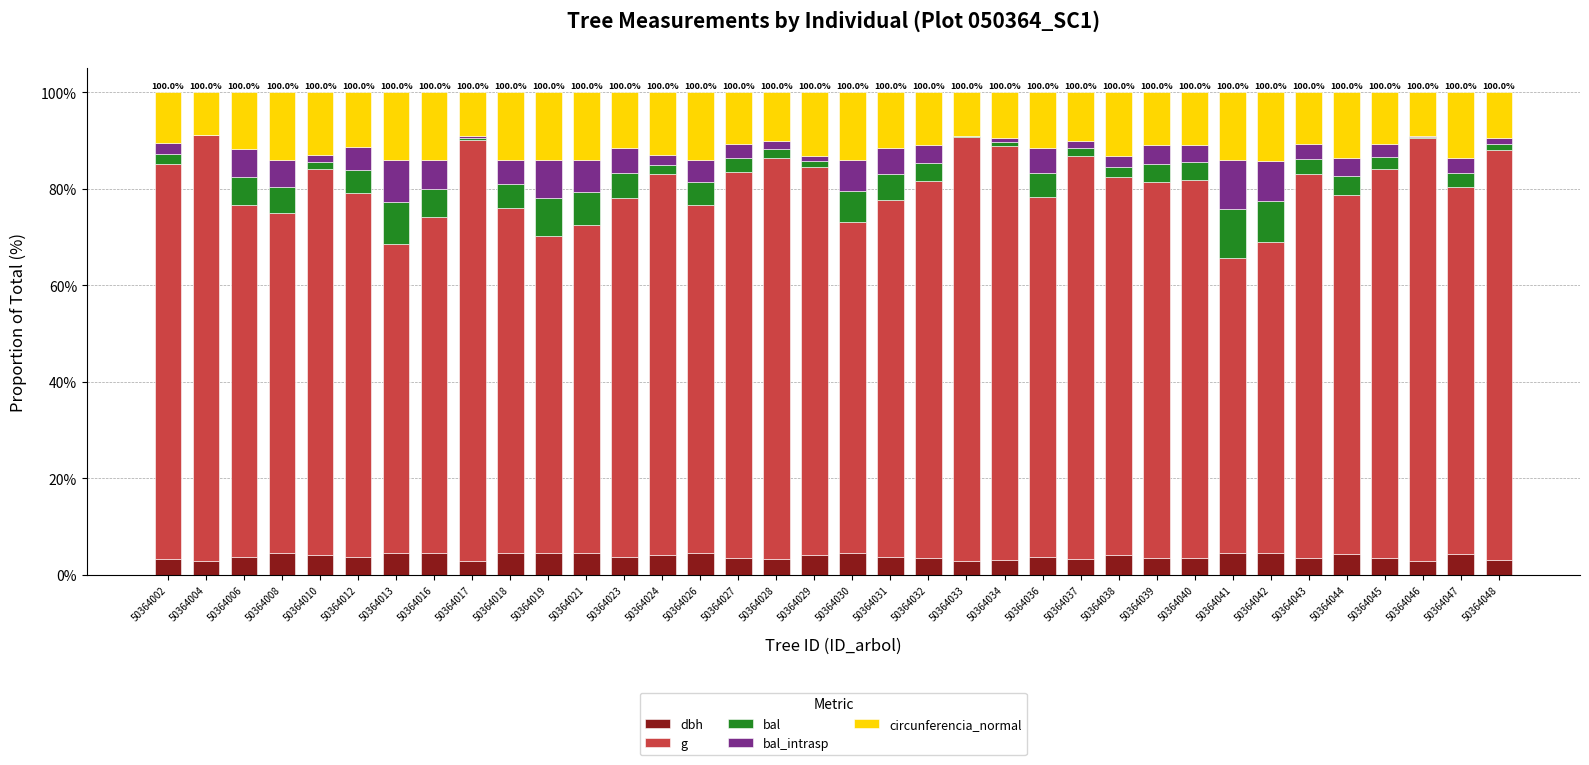

Is it true that dbh equals 4.5 at 50364018?

True